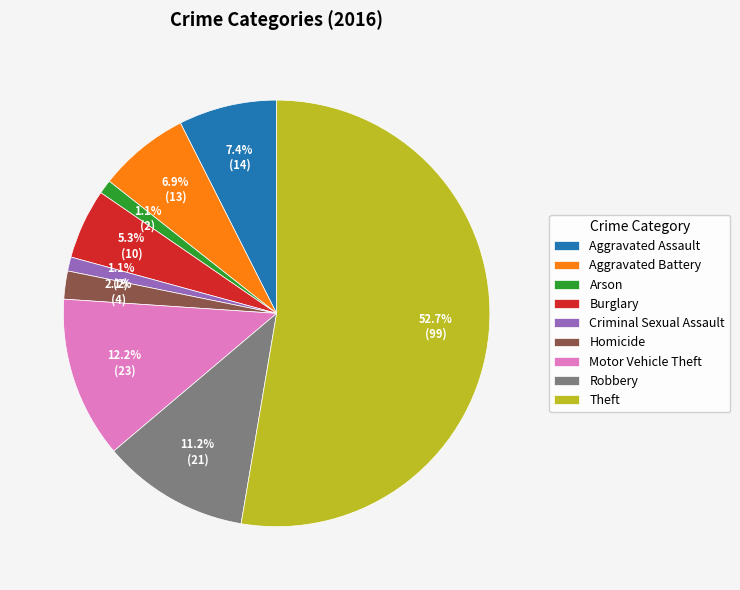

What percentage is NOT represented by Theft?

47.3%